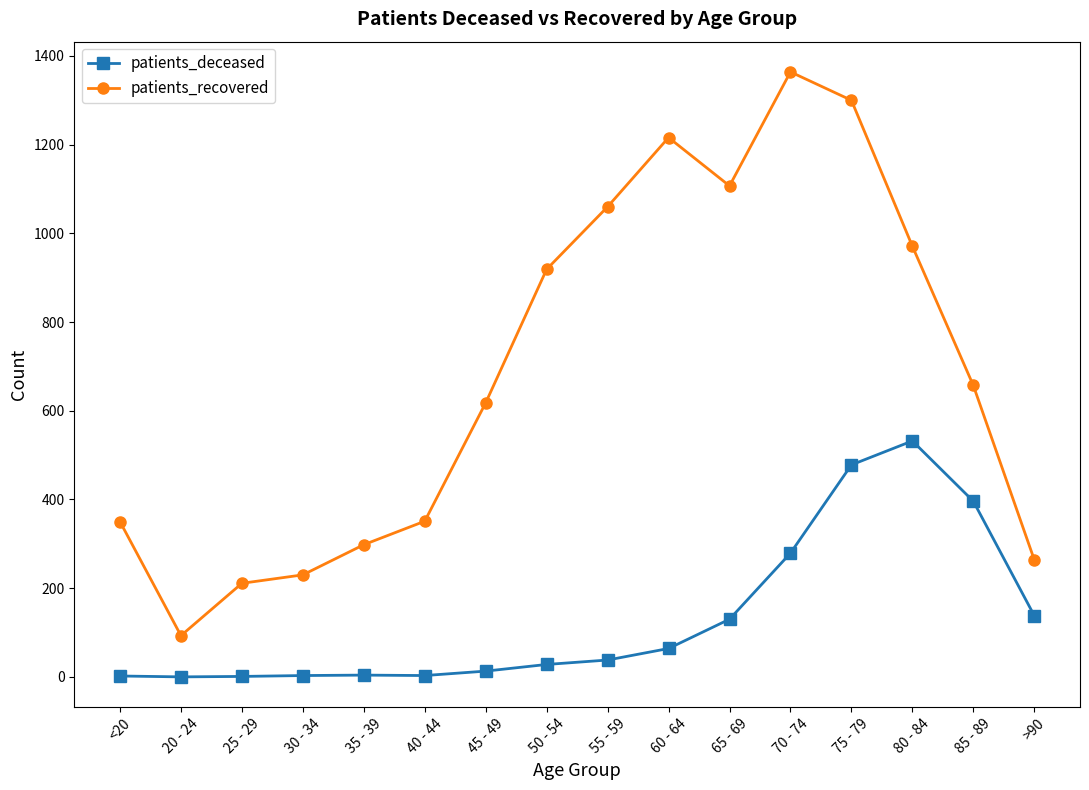

Where does the patients_recovered series first go above 657?

50 - 54